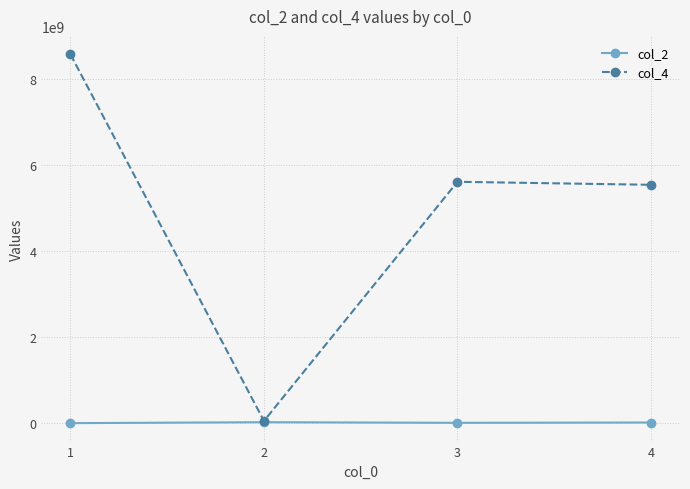

What is the minimum value for col_2?

5539494